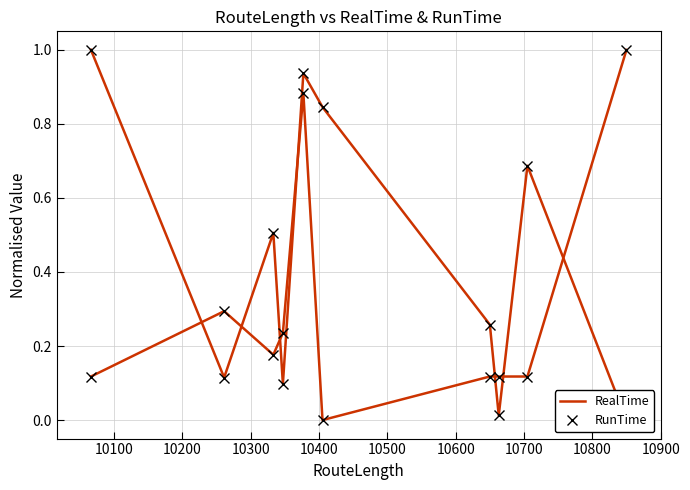

True or false: RunTime has more than 1 points higher than both neighbors.

True